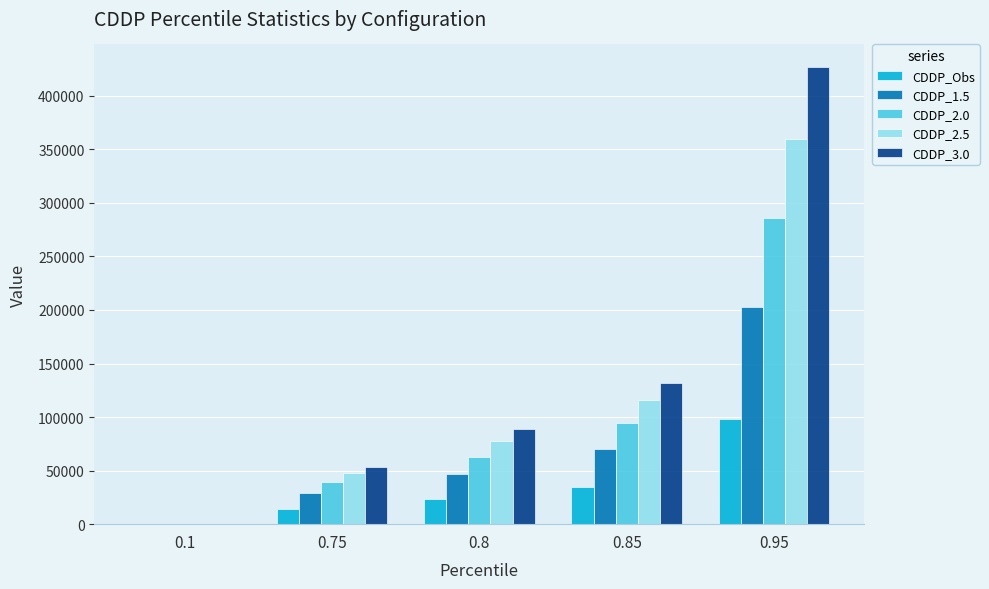

What is the maximum value shown in the chart?

426602.1